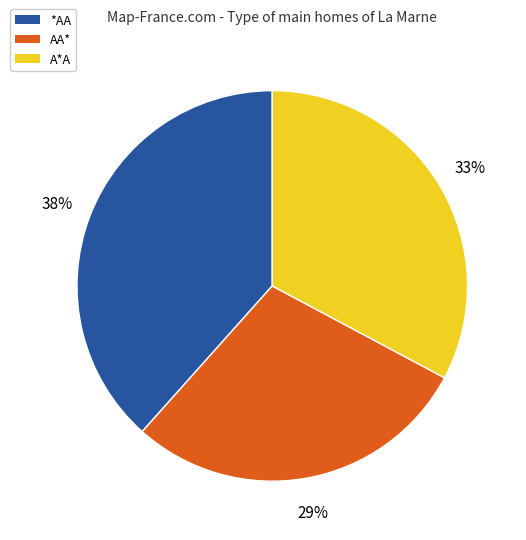

Is there any slice that represents more than half of the pie?

No